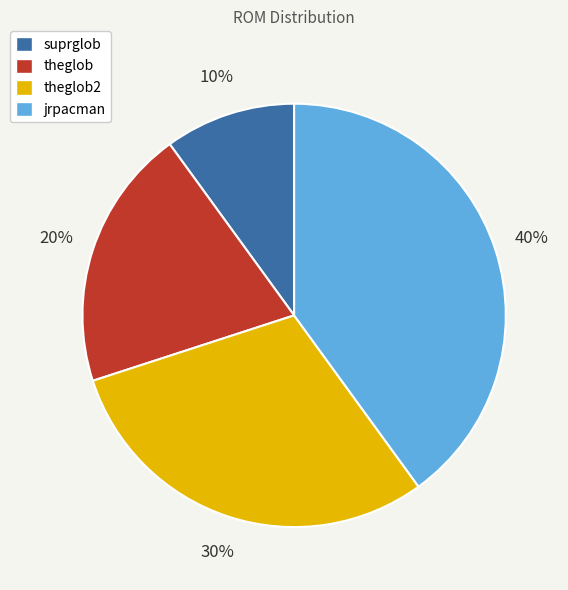

Between theglob2 and jrpacman, which is larger?

jrpacman